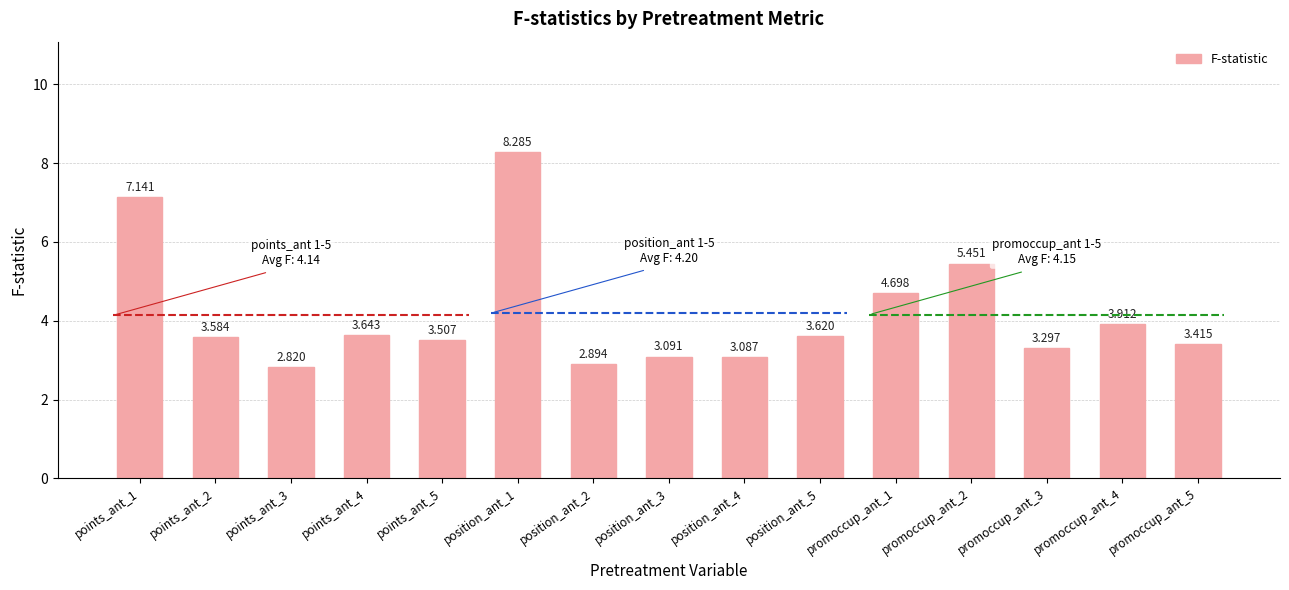

How many values exceed 3?

13